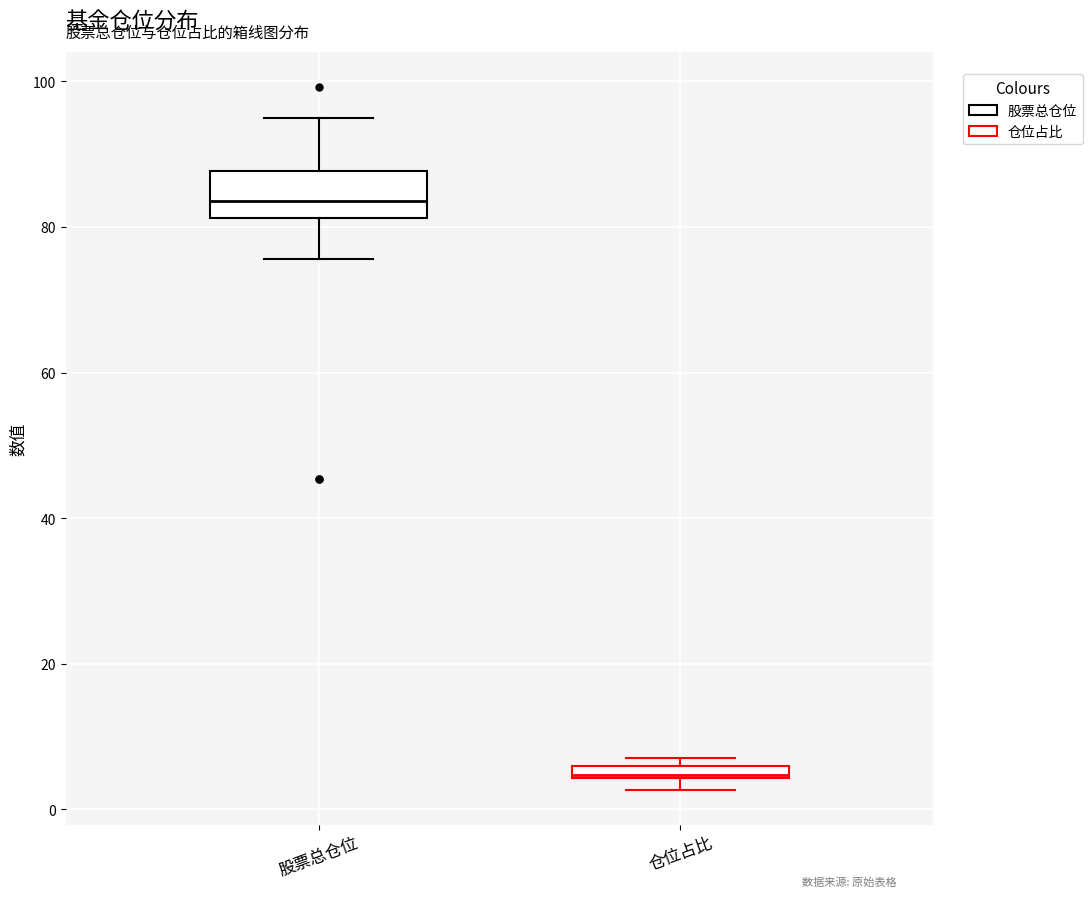

Where is the upper edge of the box for 仓位占比 on the y-axis? The values are not printed on the chart, so give them approximately, as read against the axis.

6